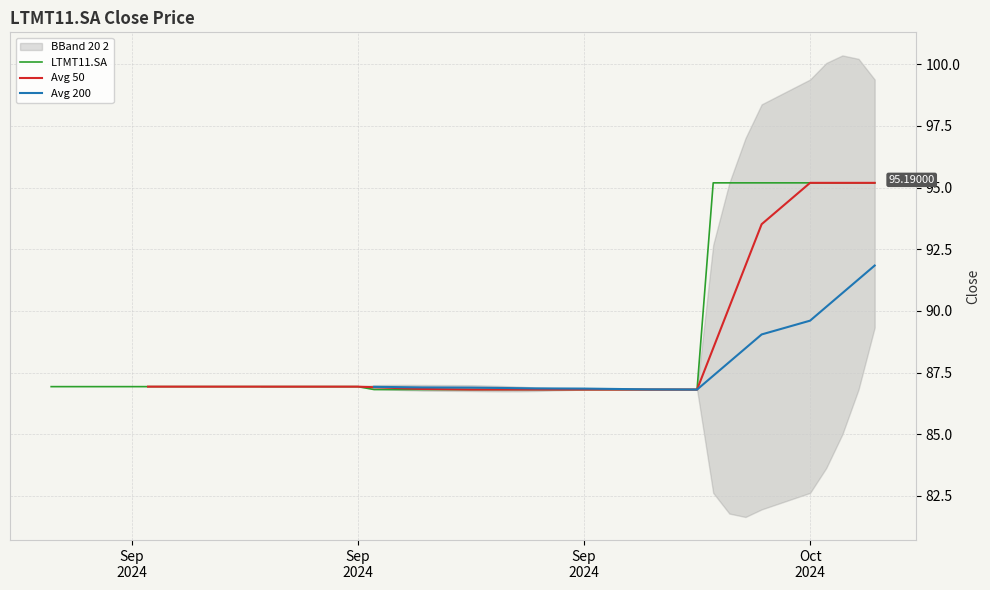

What is the smallest value displayed?

86.8